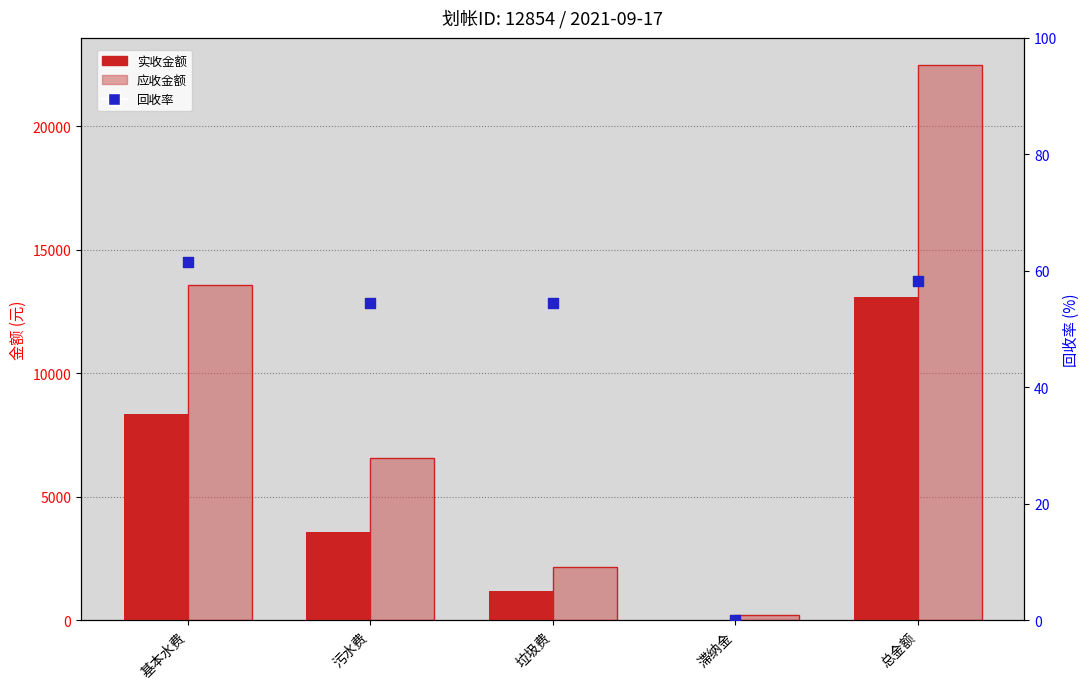

What is the total value across all series at 污水费?

10200.7